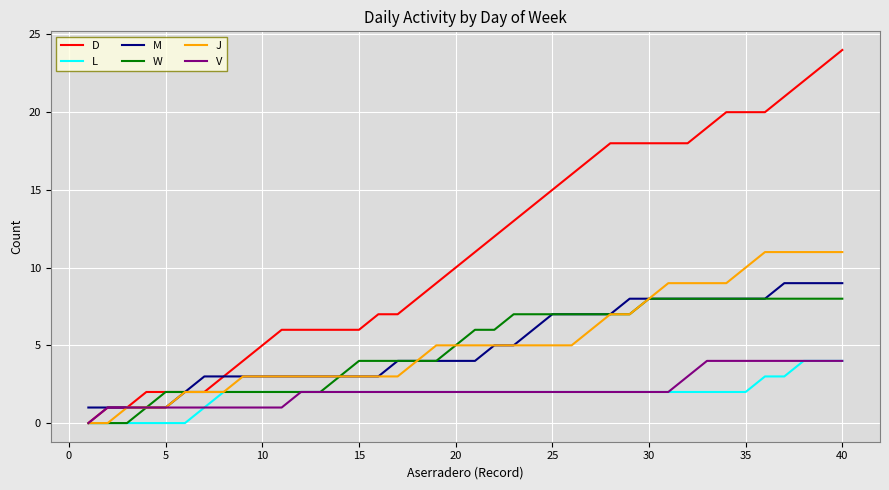

Which series has the largest total across all categories?

D